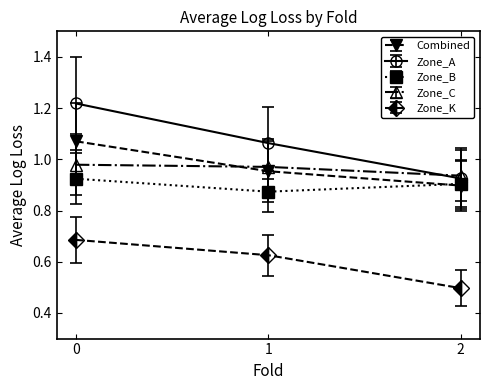

The Zone_C series shows 1.3 at 0. True or false?

False